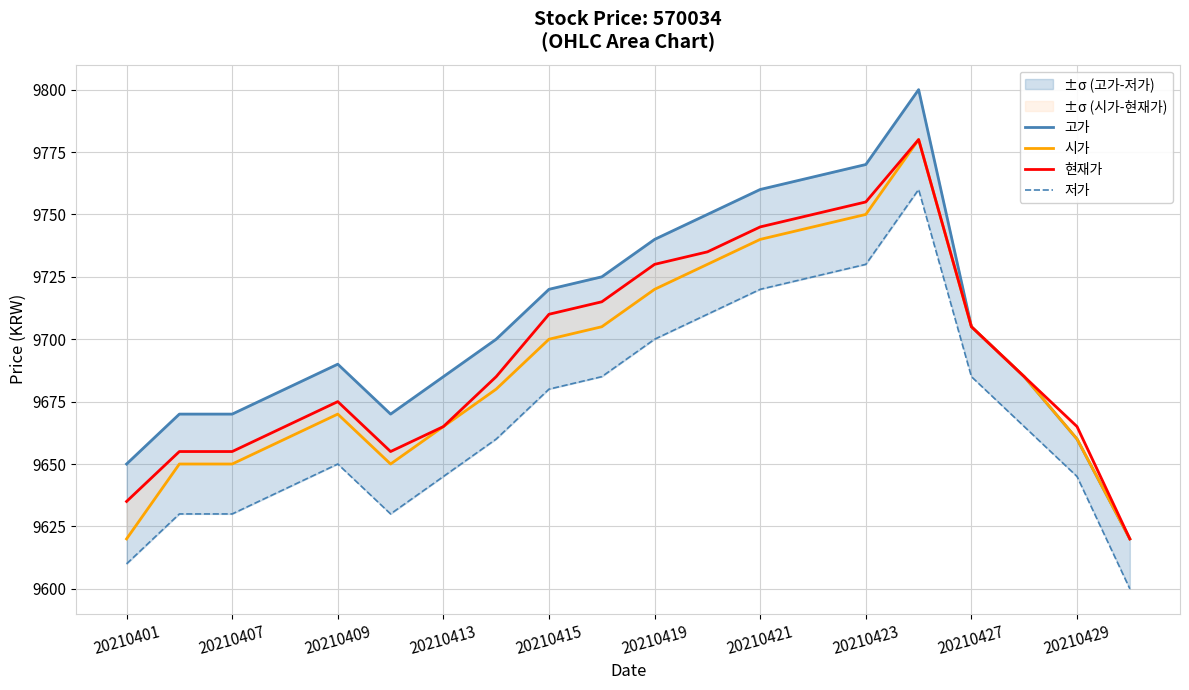

Is the value of 현재가 at 10 greater than the value of 저가 at 20210413?

Yes